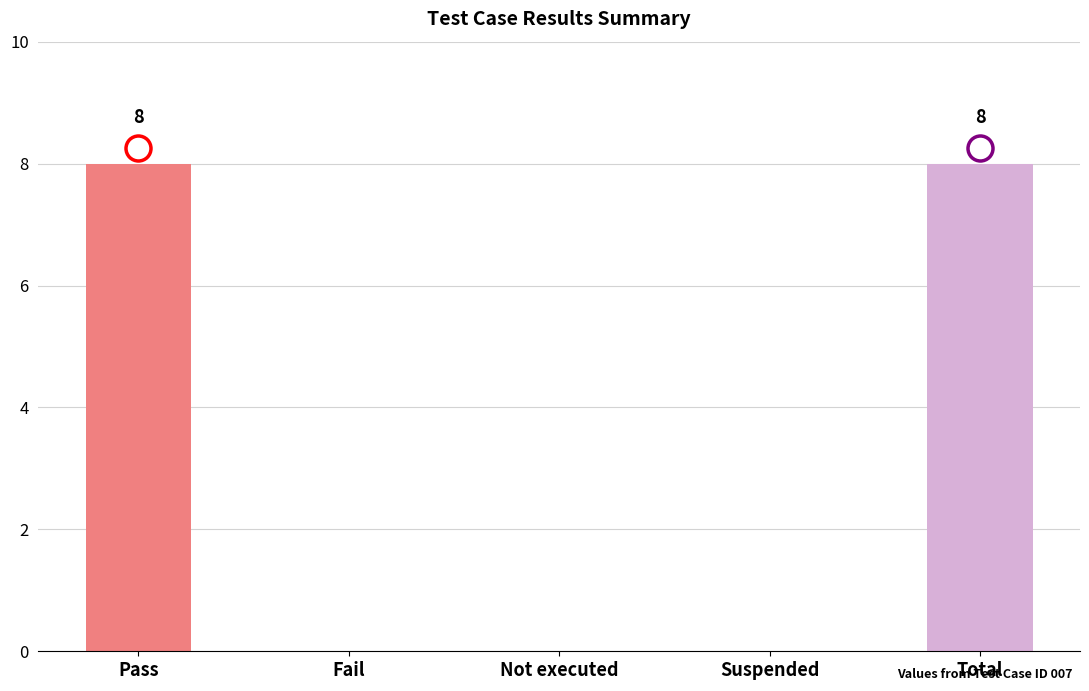

Which has a higher value, Pass or Not executed?

Pass